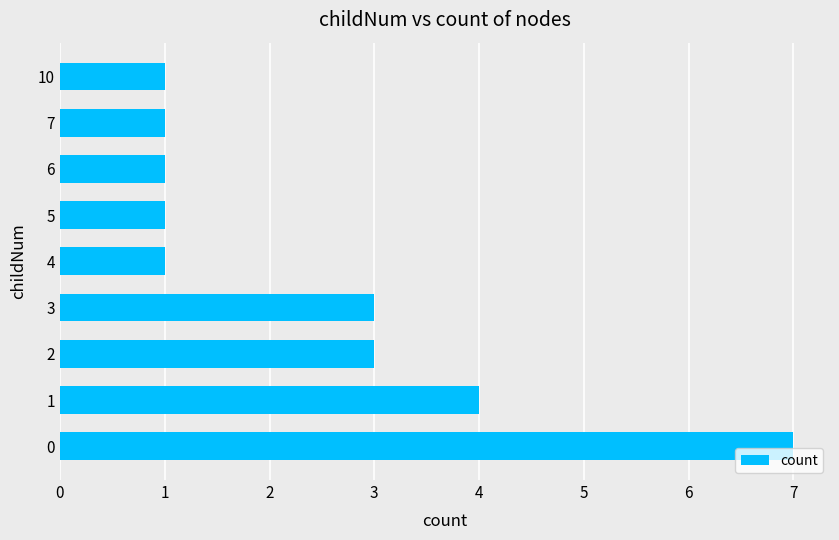

What is the change in value from 3 to 7?

-2